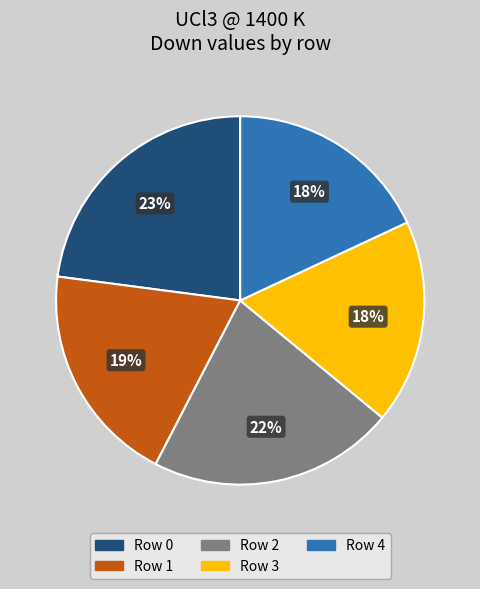

To the nearest percent, what percentage of the pie is Row 4?

18%